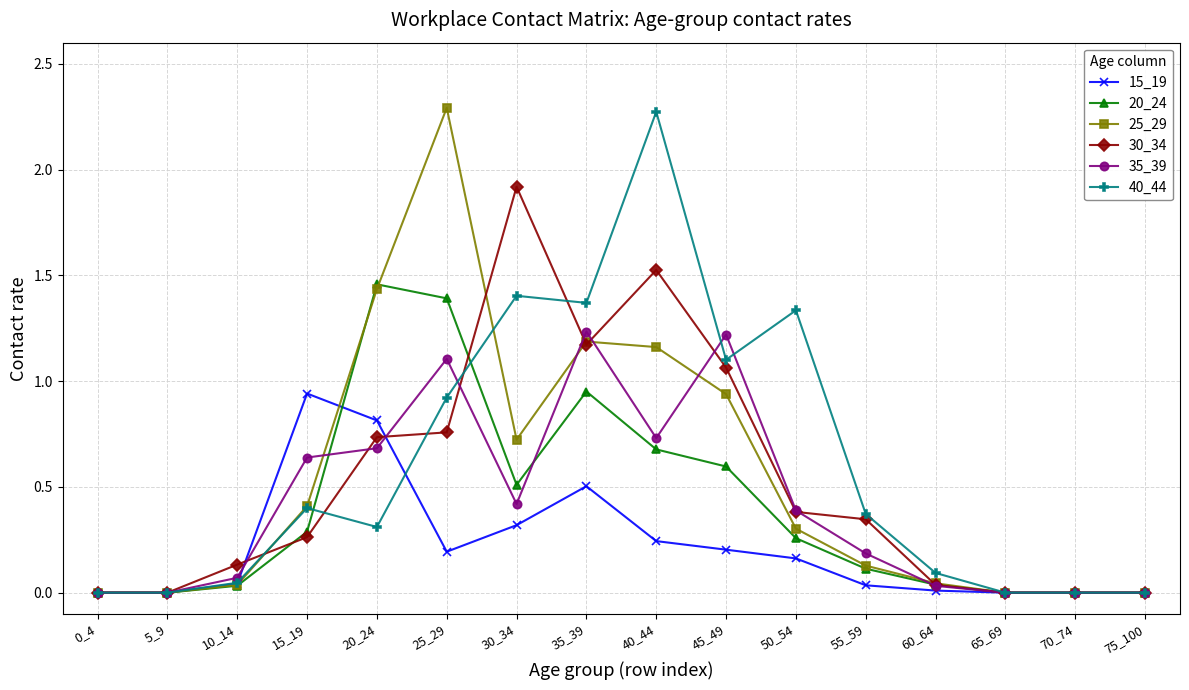

True or false: 25_29 has a value of 0.0 at 65_69.

True